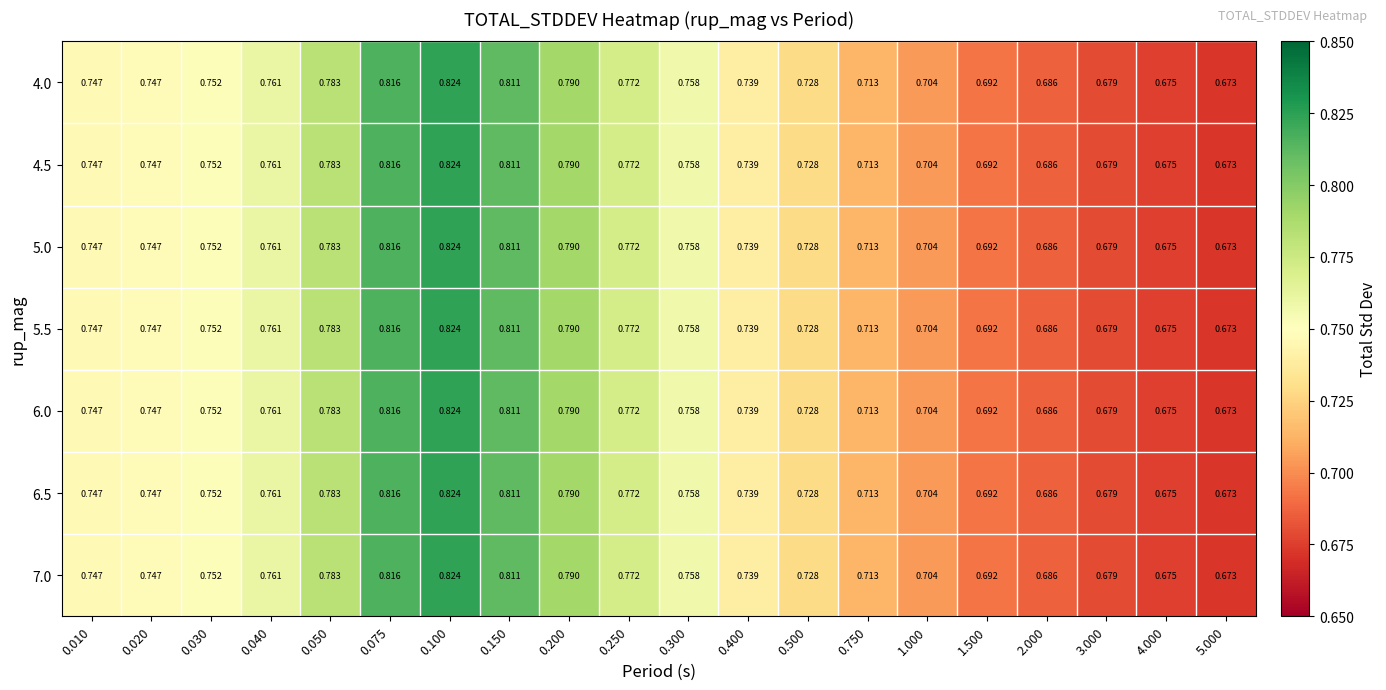

How many categories are shown in the chart?

20